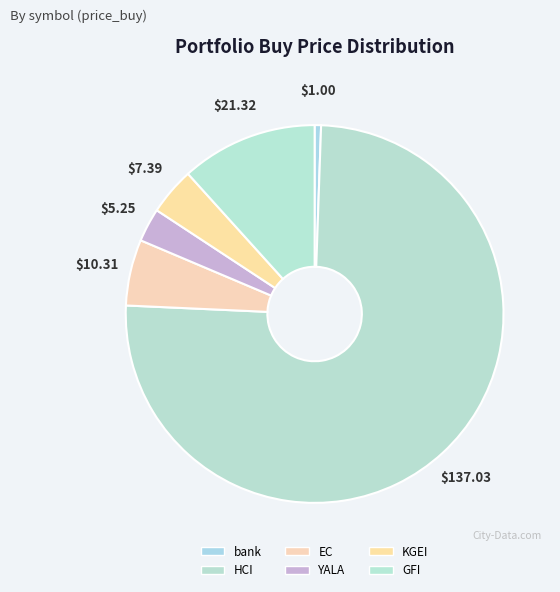

How many segments does this pie chart have?

6